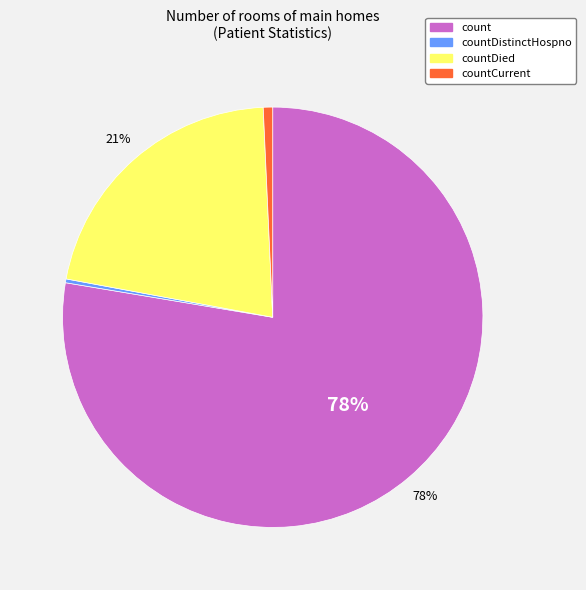

What is the largest slice in the pie chart?

count